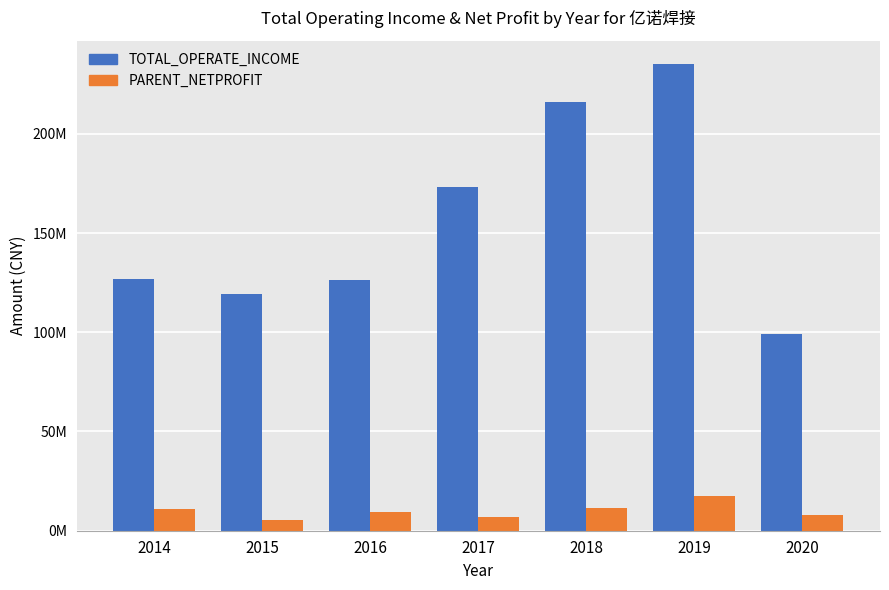

Which label corresponds to the smallest value in the chart?

2015